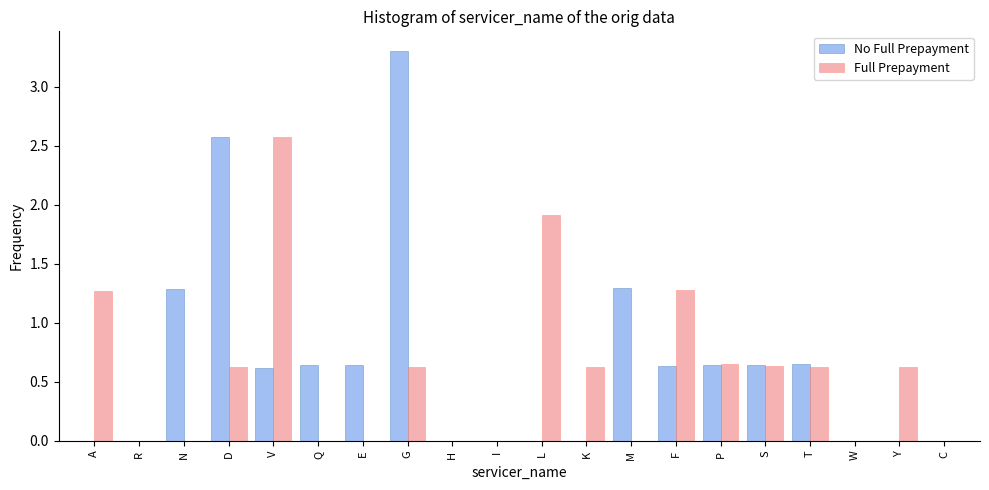

What is the approximate value of No Full Prepayment at D?

2.6